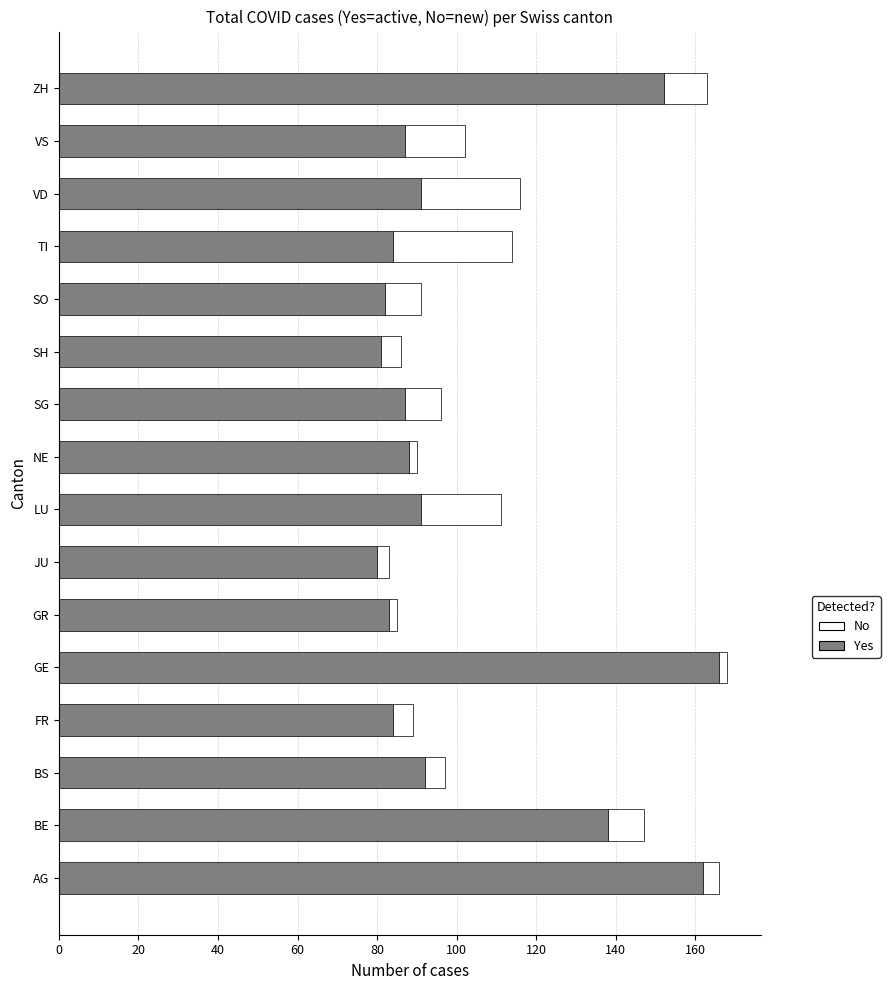

What is the highest value of the Yes series?

166